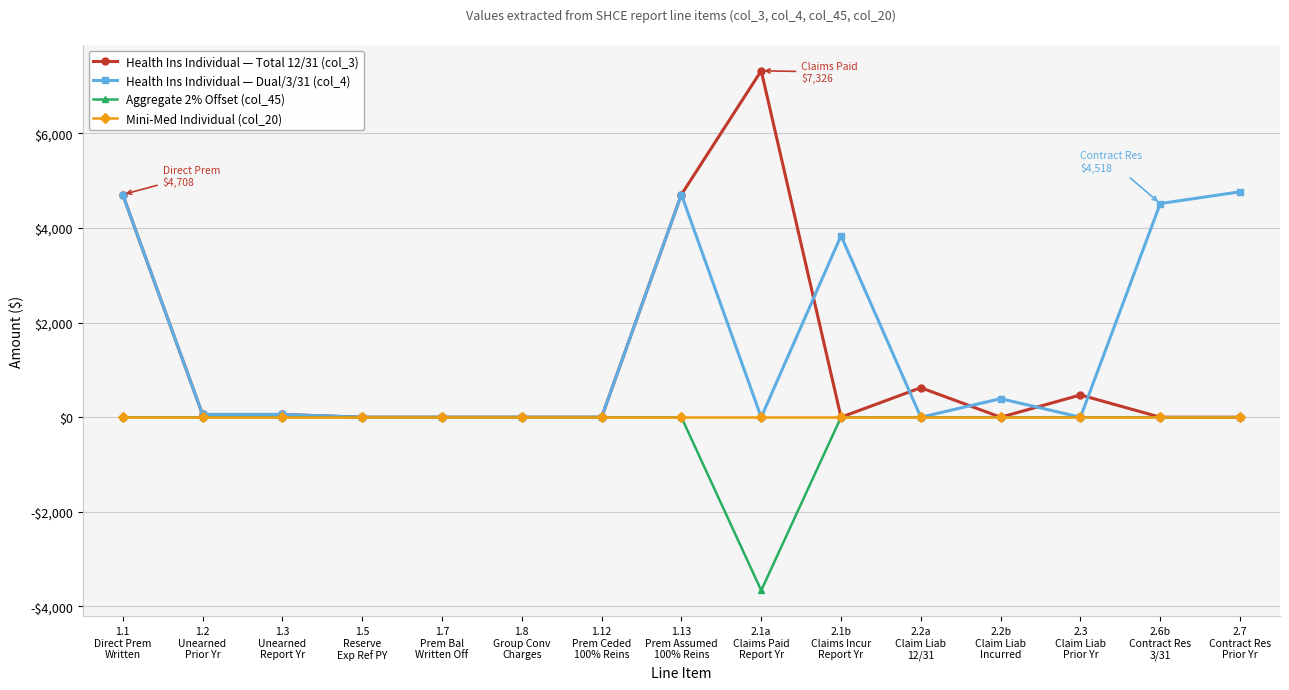

What is the average value of the Health Ins Individual — Dual/3/31 (col_4) series?

1536.4